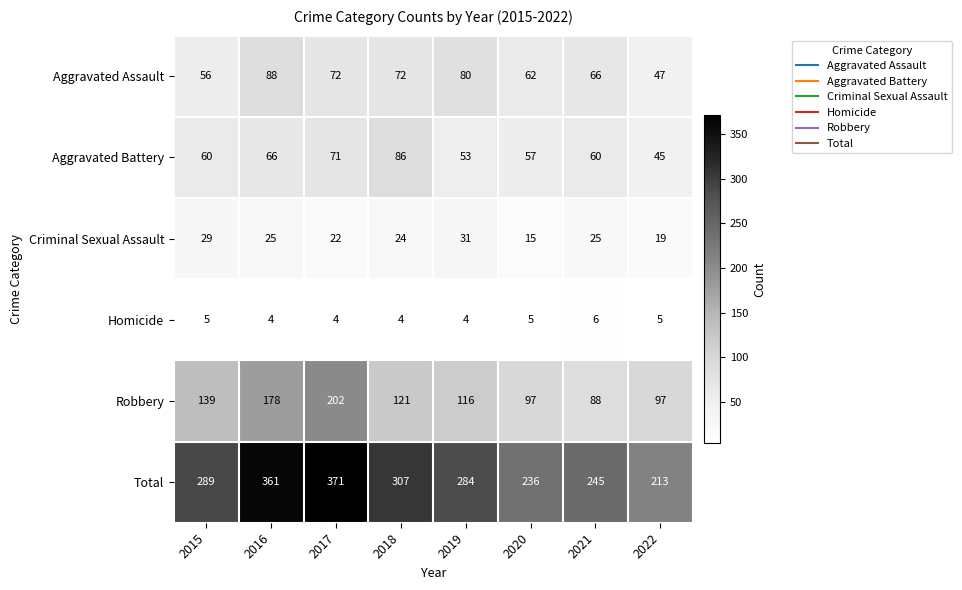

What is the sum of all Criminal Sexual Assault values?

190